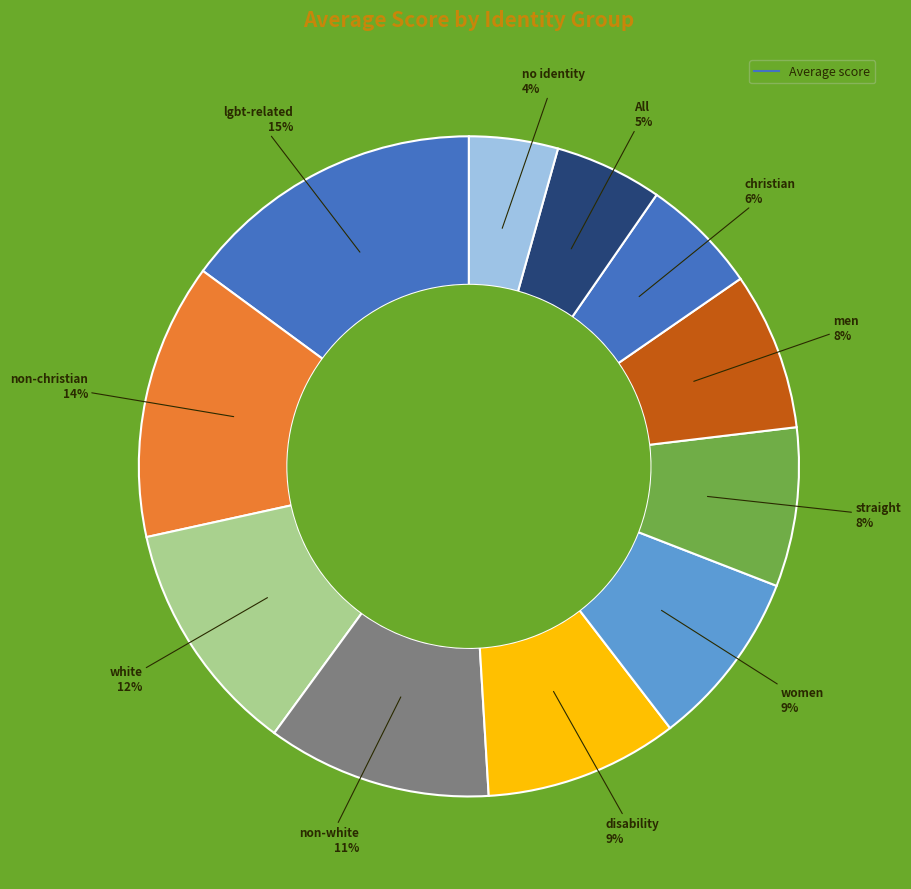

How many slices are in this pie chart?

11